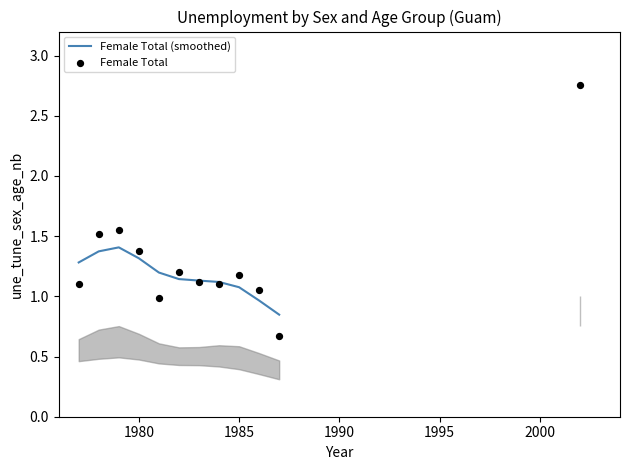

Which series contains the lowest Y value?

Female Total